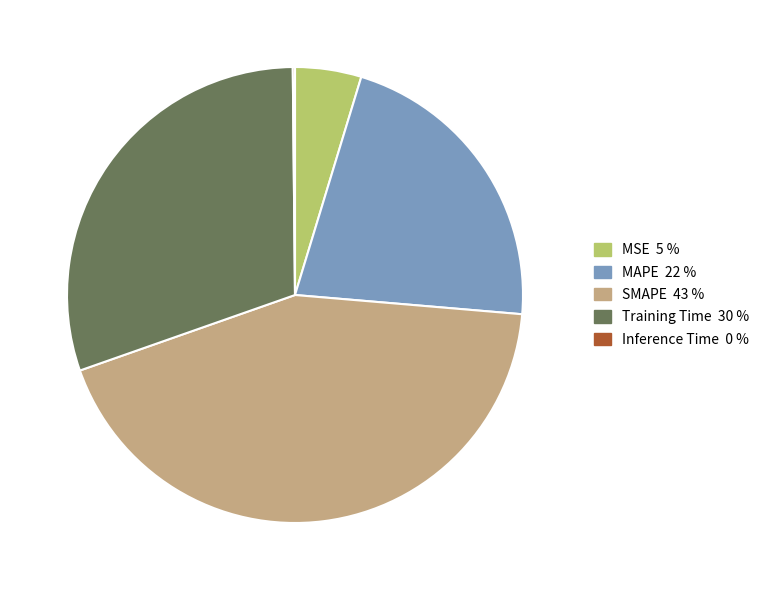

Which slice is the largest?

SMAPE